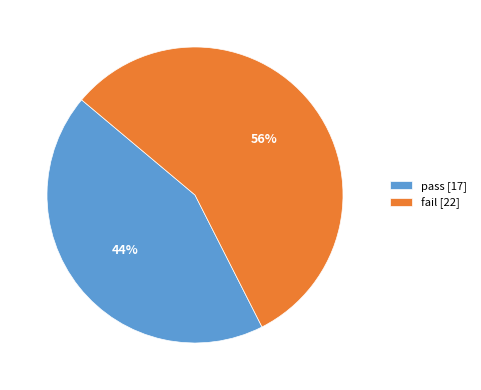

Is it true that pass is 52% of the pie?

False